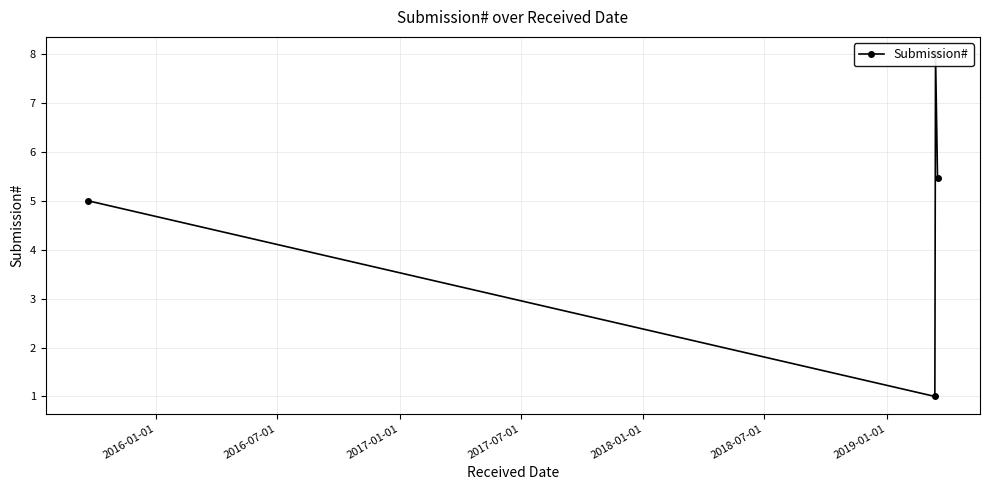

What is the ratio of the value at 2017-07-01 to the value at 2016-01-01?

1.1